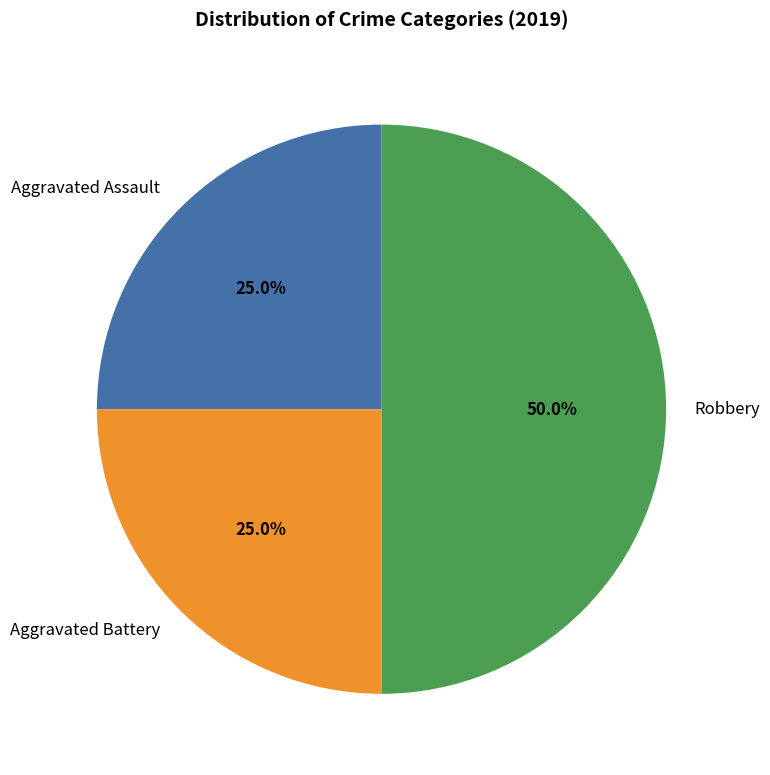

The Aggravated Battery slice represents 25% of the pie. True or false?

True